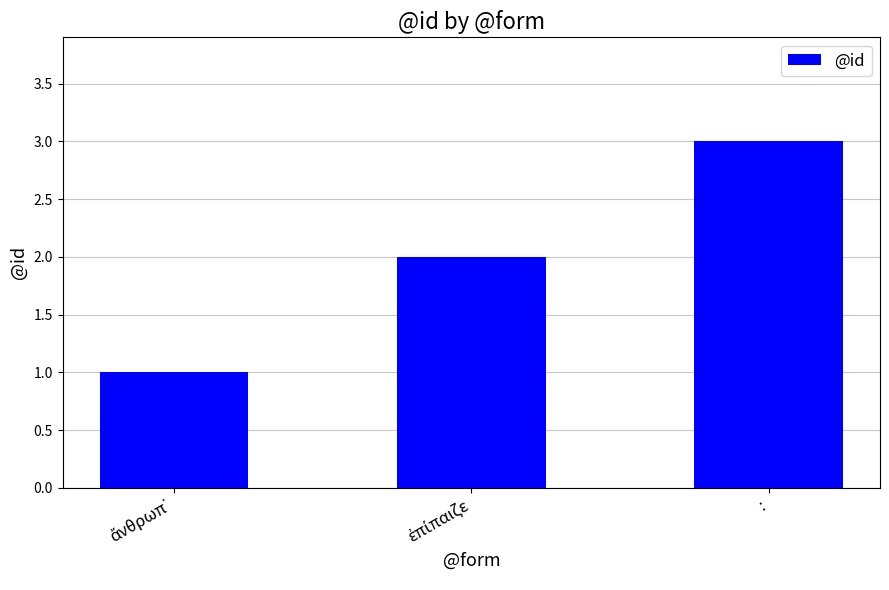

Is it true that the value at : is 1?

False